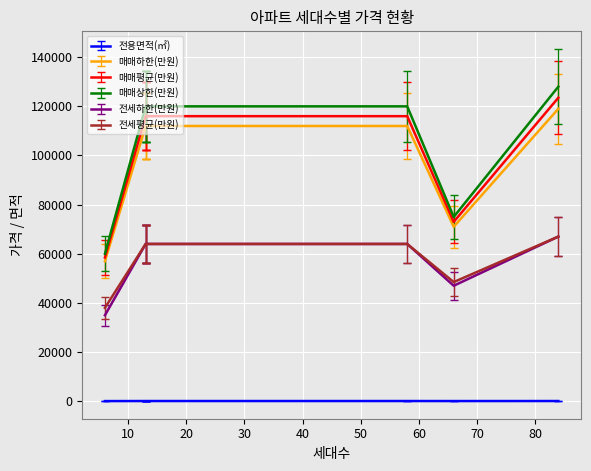

Reading right to left, transcribe all the data shown in this chart.

전용면적(㎡): 84=74.8	66=65.0	58=74.8	13=74.8	13=74.8	13=74.8	13=74.8	6=49.9
매매하한(만원): 84=119000.0	66=71000.0	58=112000.0	13=112000.0	13=112000.0	13=112000.0	13=112000.0	6=57000.0
매매평균(만원): 84=123500.0	66=73000.0	58=116000.0	13=116000.0	13=116000.0	13=116000.0	13=116000.0	6=58500.0
매매상한(만원): 84=128000.0	66=75000.0	58=120000.0	13=120000.0	13=120000.0	13=120000.0	13=120000.0	6=60000.0
전세하한(만원): 84=67000.0	66=47000.0	58=64000.0	13=64000.0	13=64000.0	13=64000.0	13=64000.0	6=35000.0
전세평균(만원): 84=67000.0	66=48500.0	58=64000.0	13=64000.0	13=64000.0	13=64000.0	13=64000.0	6=38000.0